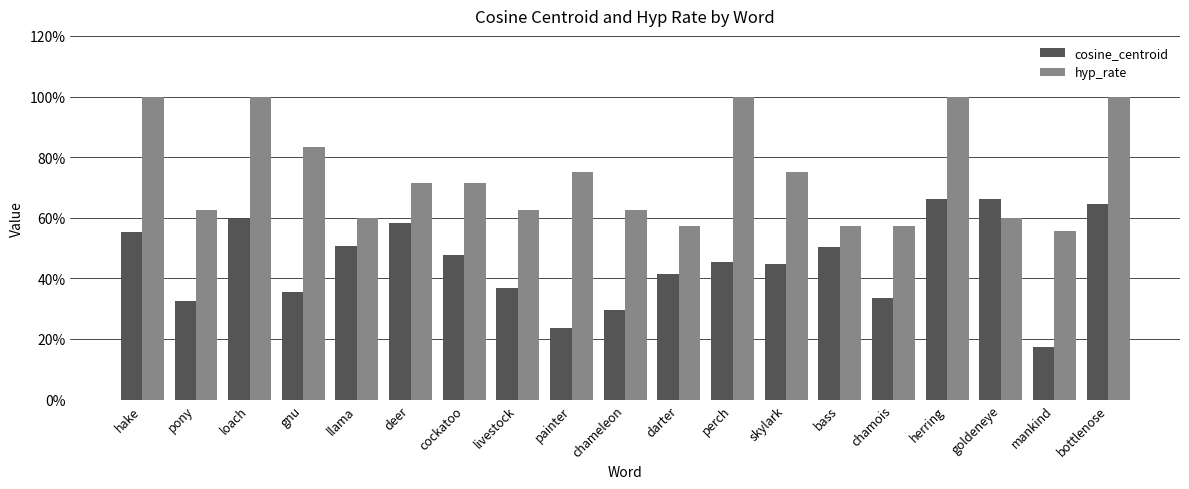

Does the chart contain stacked bars?

No